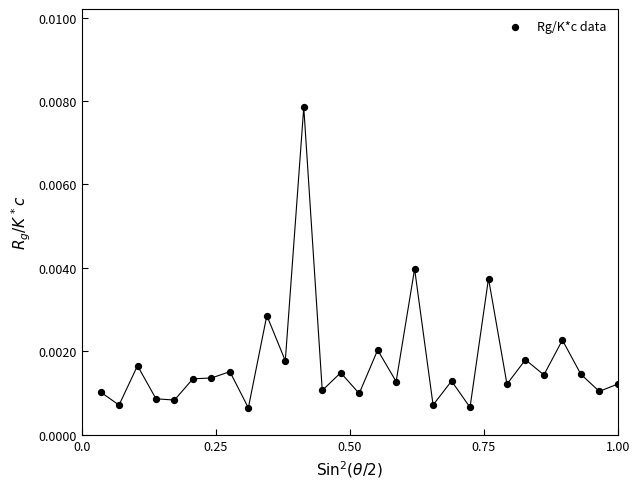

What is the range of X values (max minus min)?

1.0